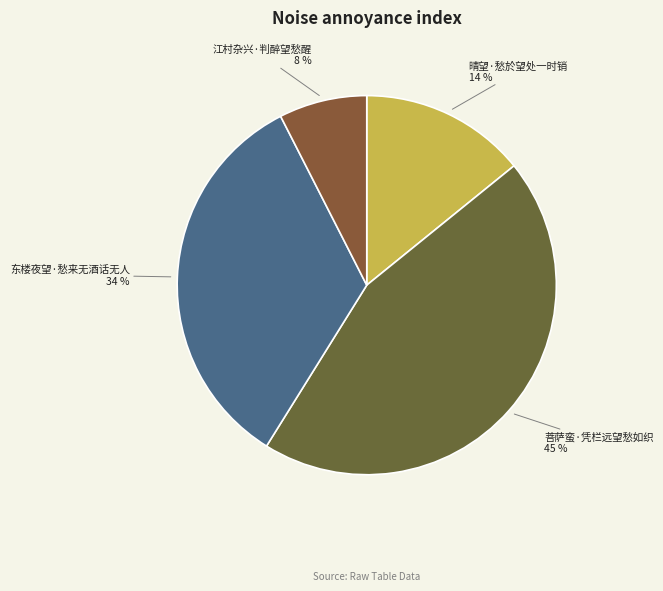

Is 菩萨蛮·凭栏远望愁如织 the majority of the pie?

No